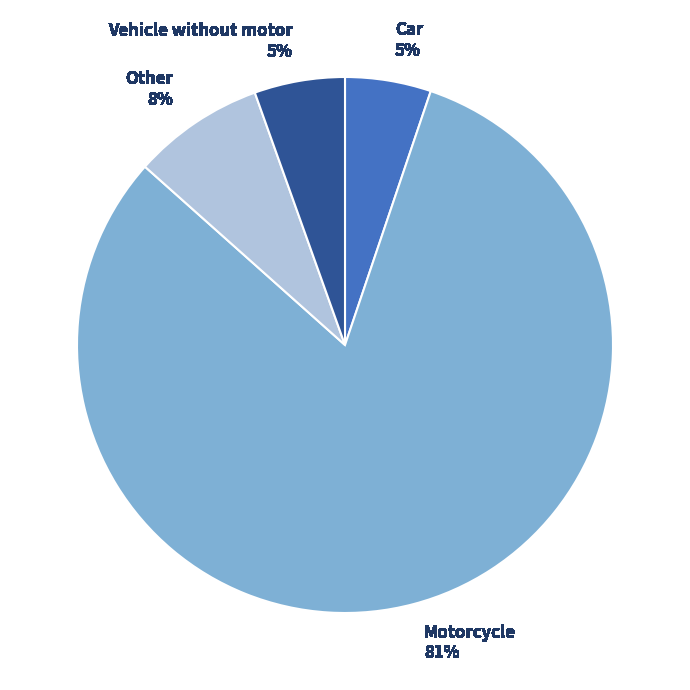

To the nearest percent, what is the average slice percentage?

25%